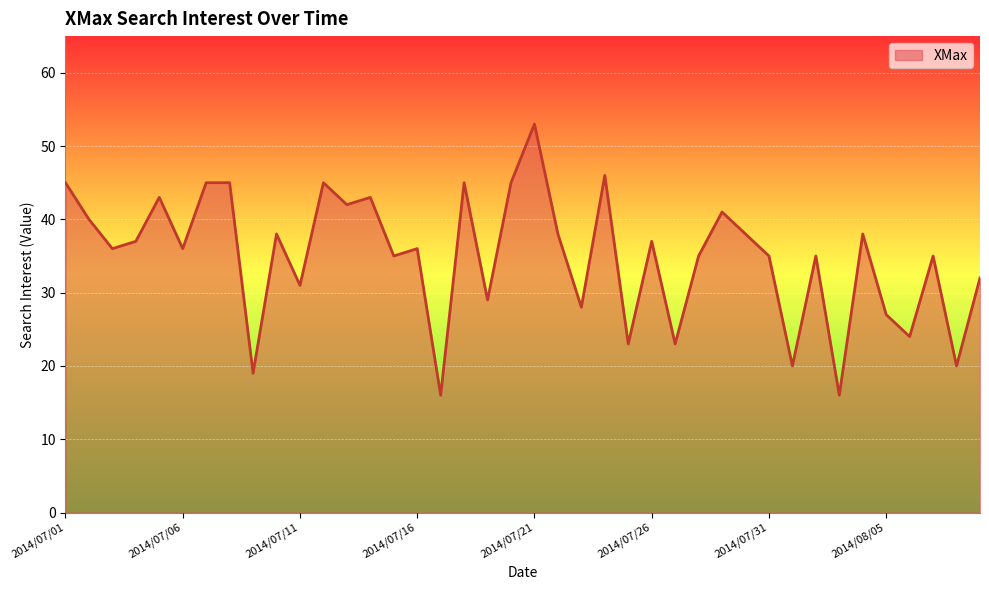

Does the chart display data point markers on the line(s)?

No